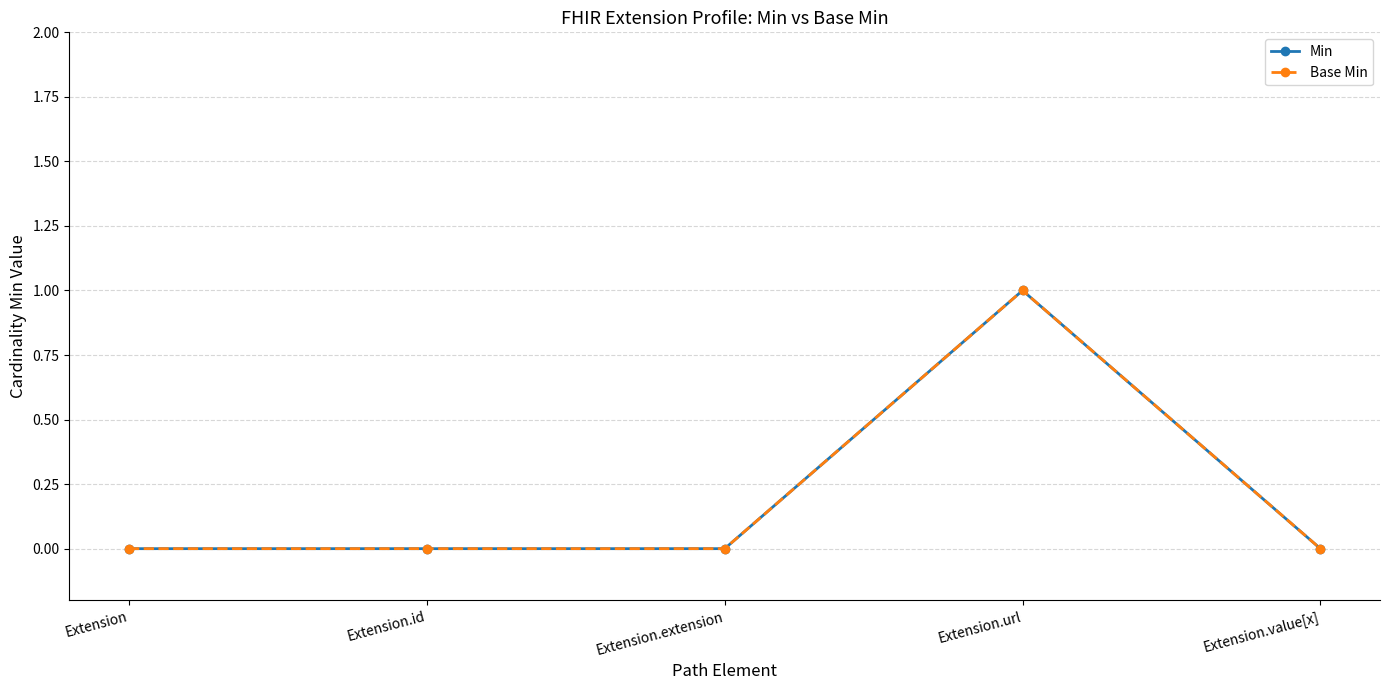

True or false: Base Min has more than 0 interior local peaks.

True